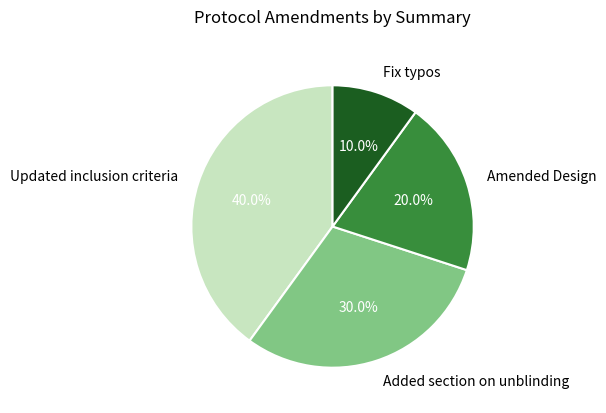

True or false: Fix typos accounts for 23% of the total.

False